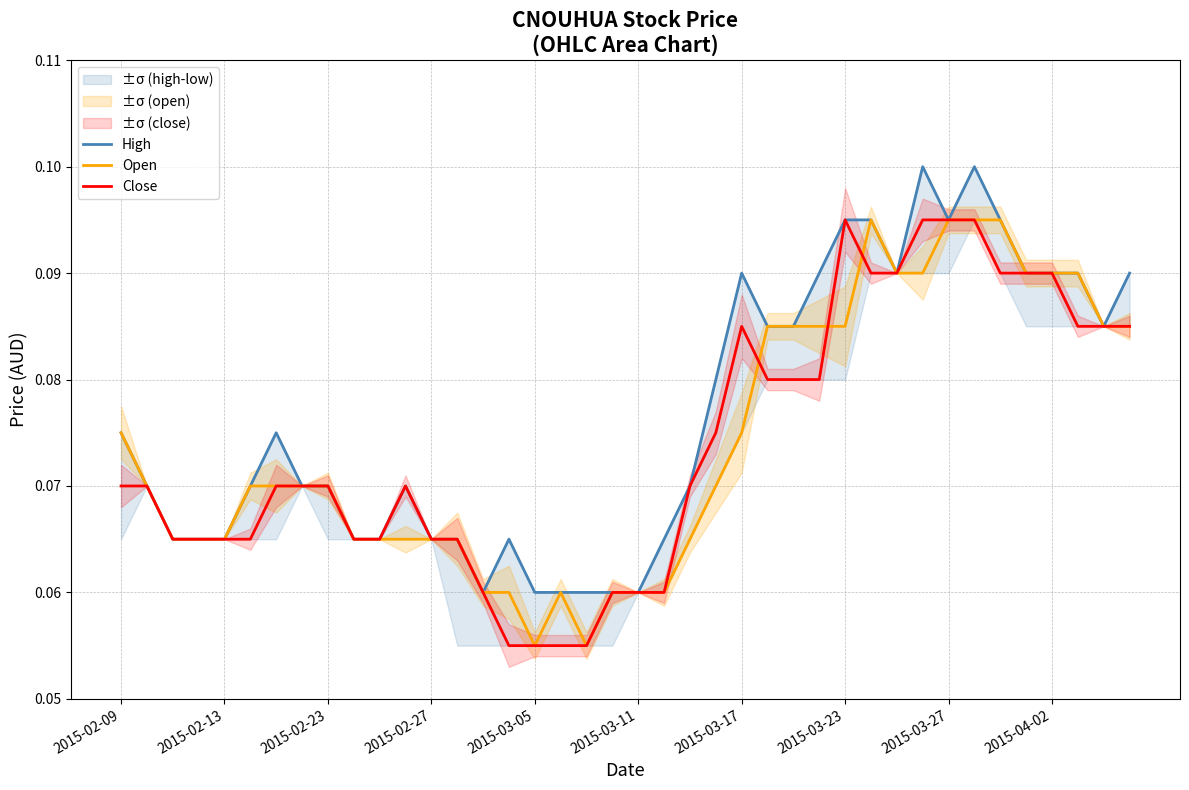

How many interior local peaks does the High series have?

6